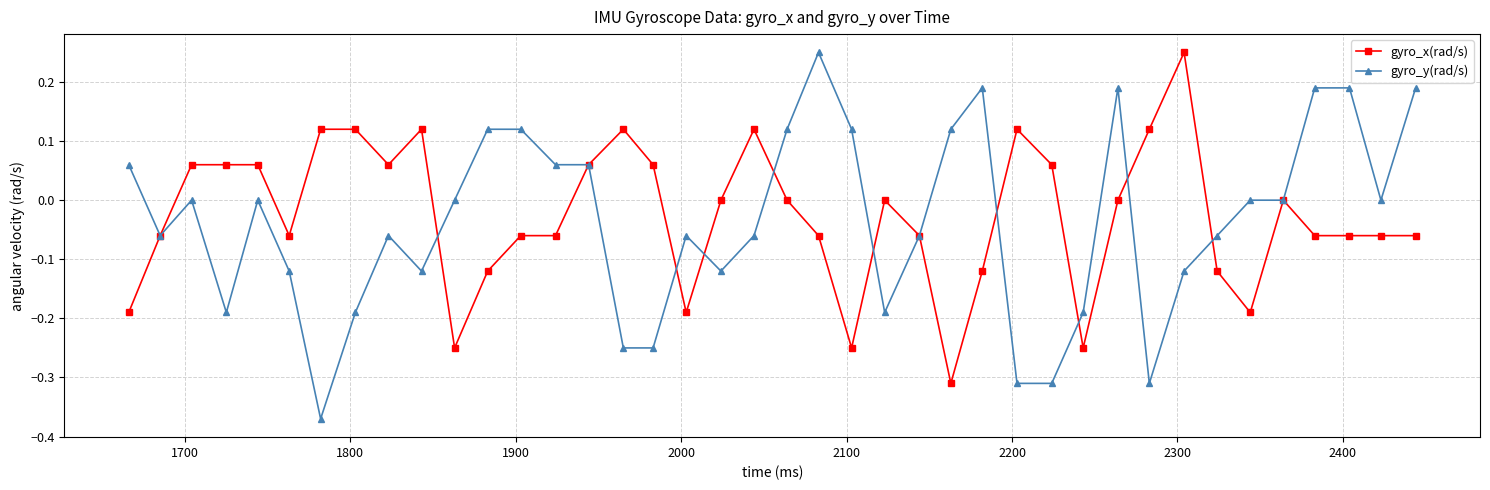

Which series has the widest spread of values?

gyro_y(rad/s)